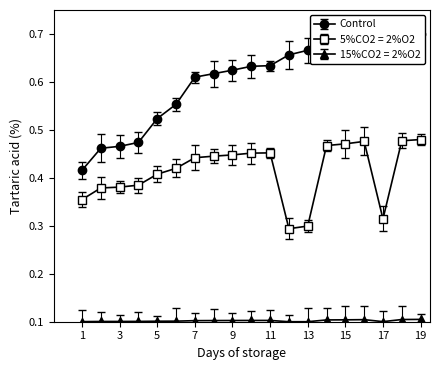

Reading right to left, what are all the values shown in this chart?

Control: 0.7	0.7	0.7	0.7	0.7	0.7	0.7	0.7	0.6	0.6	0.6	0.6	0.6	0.6	0.5	0.5	0.5	0.5	0.4
5%CO2 = 2%O2: 0.5	0.5	0.3	0.5	0.5	0.5	0.3	0.3	0.5	0.5	0.4	0.4	0.4	0.4	0.4	0.4	0.4	0.4	0.4
15%CO2 = 2%O2: 0.1	0.1	0.1	0.1	0.1	0.1	0.1	0.1	0.1	0.1	0.1	0.1	0.1	0.1	0.1	0.1	0.1	0.1	0.1